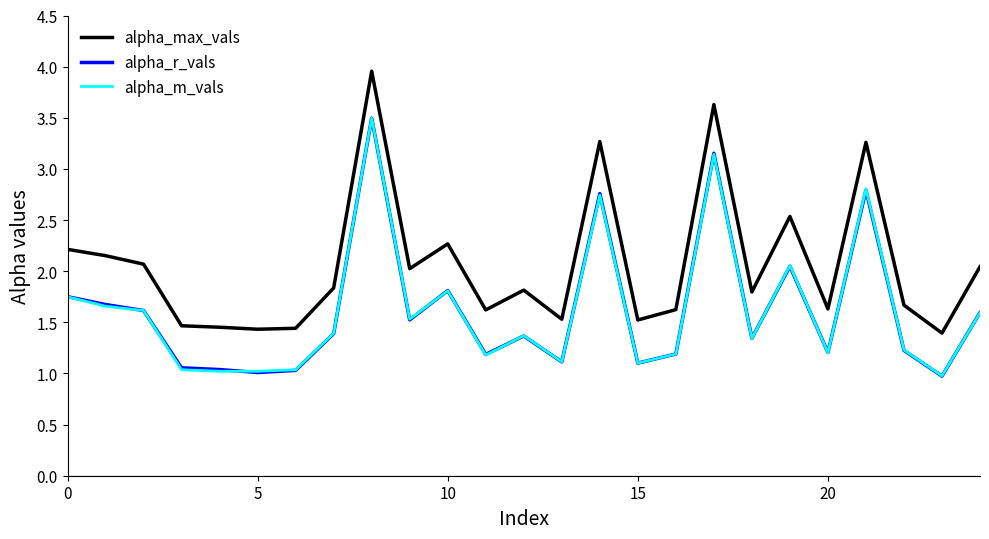

What is the minimum value shown in the chart?

1.0